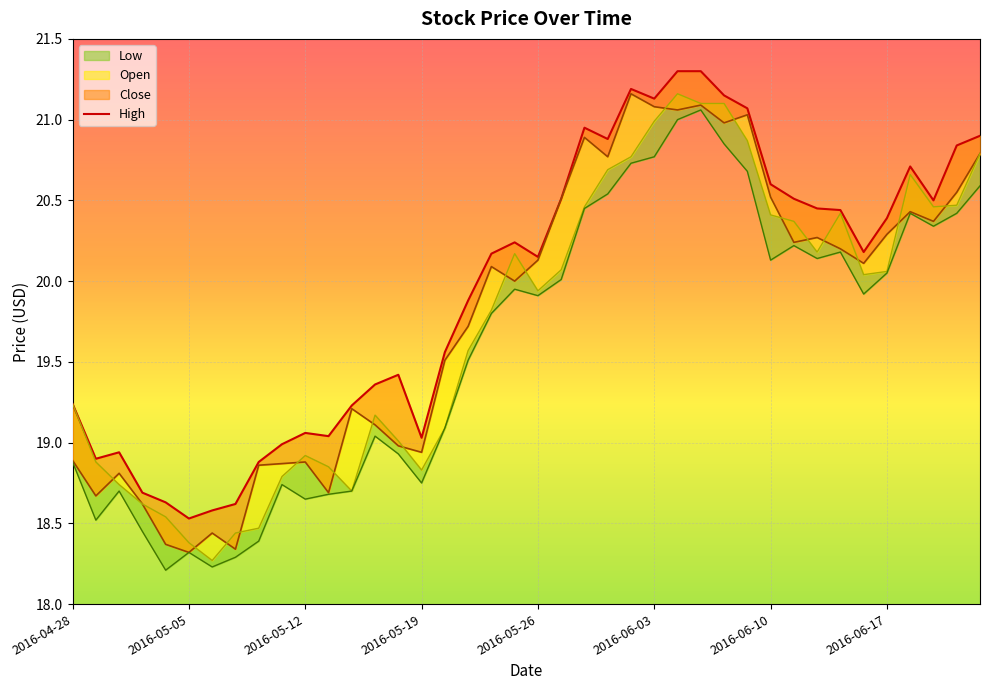

What value does the Close series have at 2016-06-06?

21.1